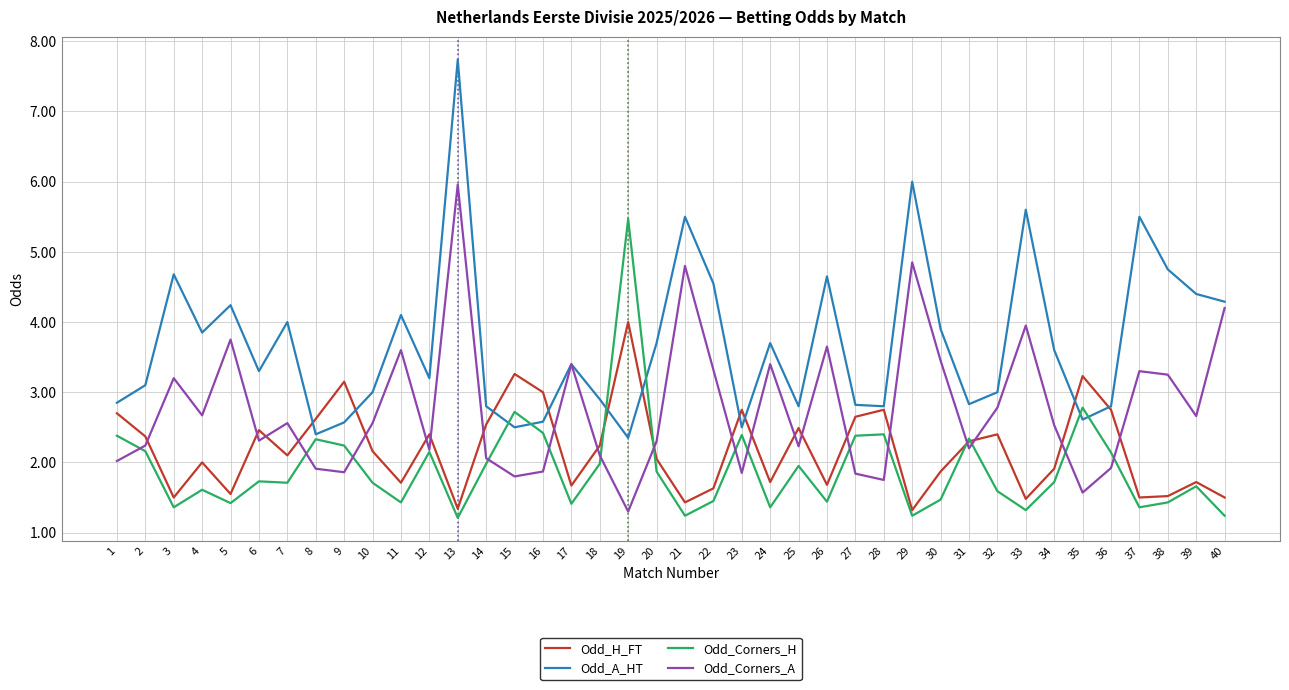

Is it true that Odd_H_FT equals 3.6 at 23?

False